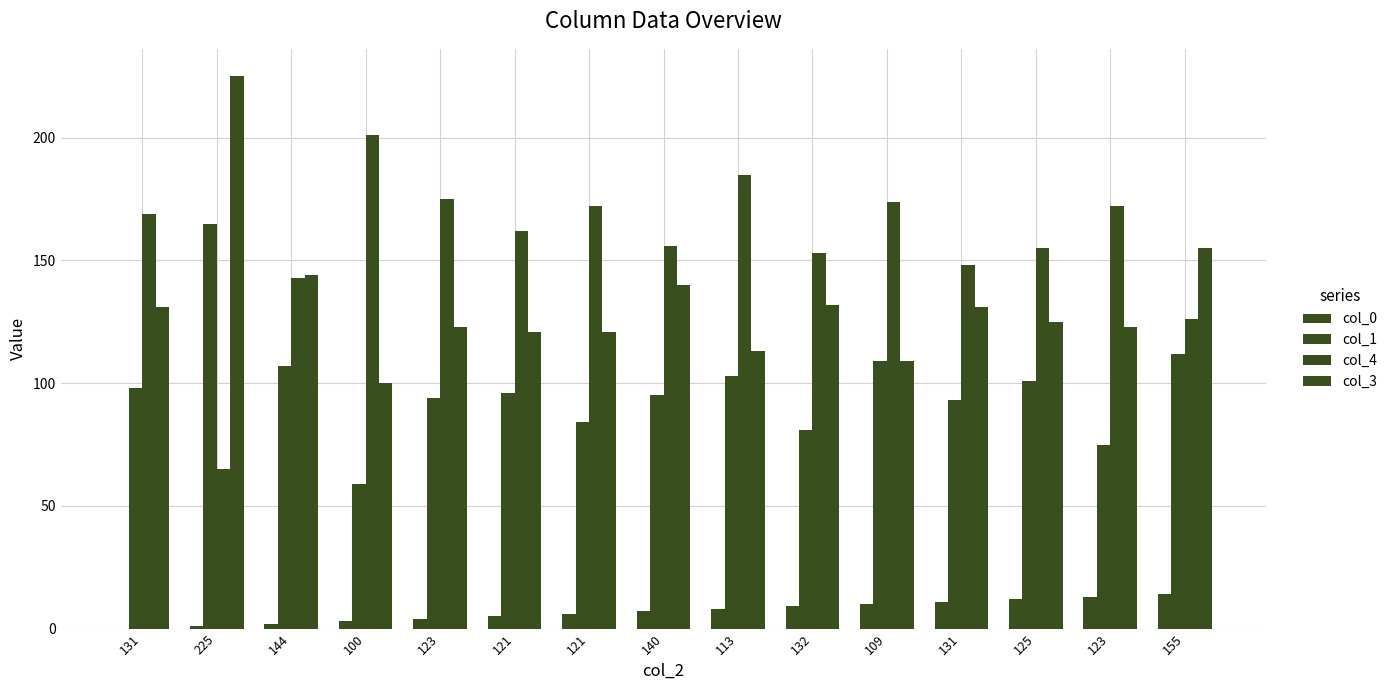

Rank the categories by col_4 value from highest to lowest.

100, 113, 123, 109, 121, 123, 131, 121, 140, 125, 132, 131, 144, 155, 225